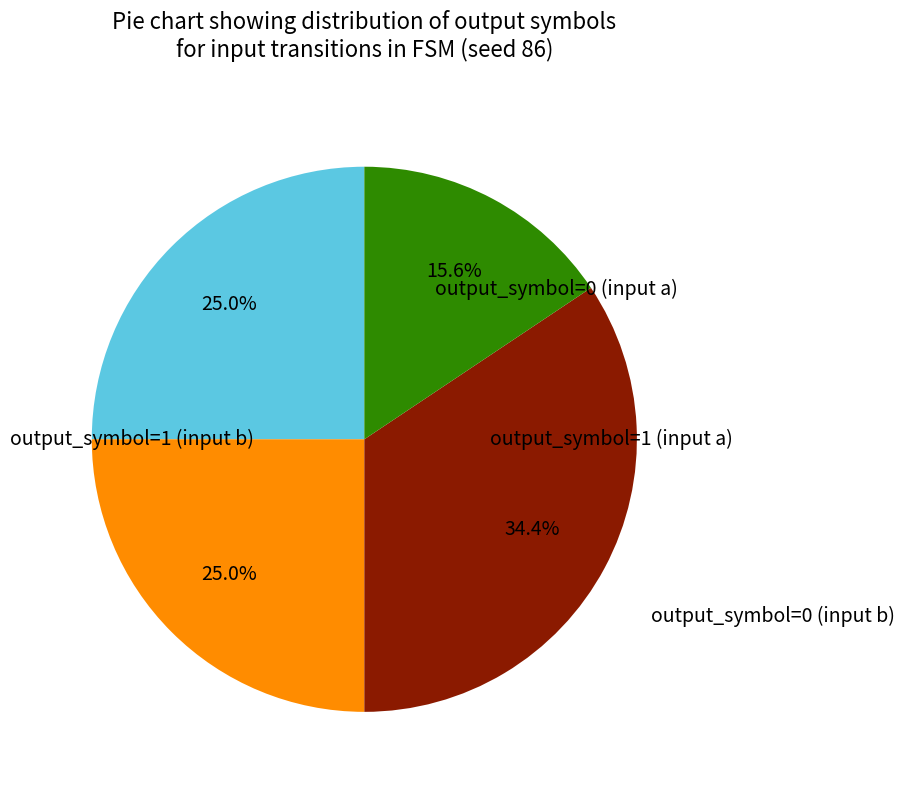

Is there any slice that represents more than half of the pie?

No